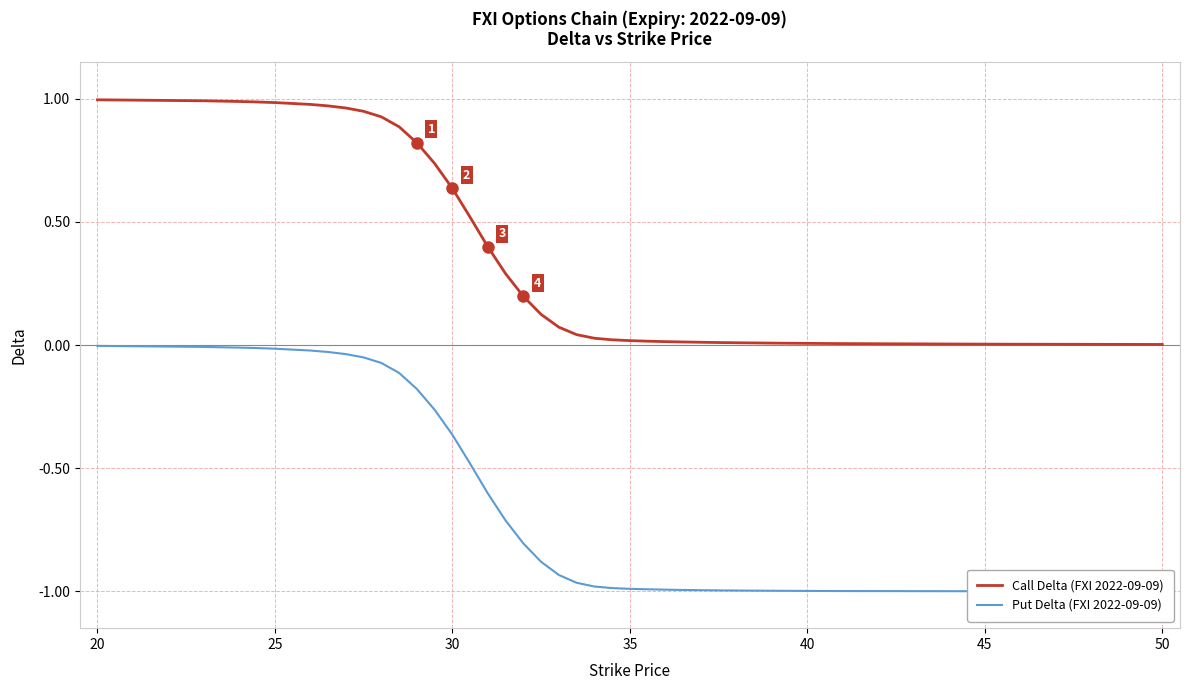

Reading left to right, transcribe all the data shown in this chart.

Call Delta (FXI 2022-09-09): 1.0	1.0	1.0	1.0	1.0	1.0	1.0	1.0	0.9	0.9	0.9	0.8	0.7	0.6	0.5	0.4	0.3	0.2	0.1	0.1	0.0	0.0	0.0	0.0	0.0	0.0	0.0	0.0	0.0	0.0	0.0	0.0	0.0	0.0	0.0
Put Delta (FXI 2022-09-09): -0.0	-0.0	-0.0	-0.0	-0.0	-0.0	-0.0	-0.0	-0.1	-0.1	-0.1	-0.2	-0.3	-0.4	-0.5	-0.6	-0.7	-0.8	-0.9	-0.9	-1.0	-1.0	-1.0	-1.0	-1.0	-1.0	-1.0	-1.0	-1.0	-1.0	-1.0	-1.0	-1.0	-1.0	-1.0